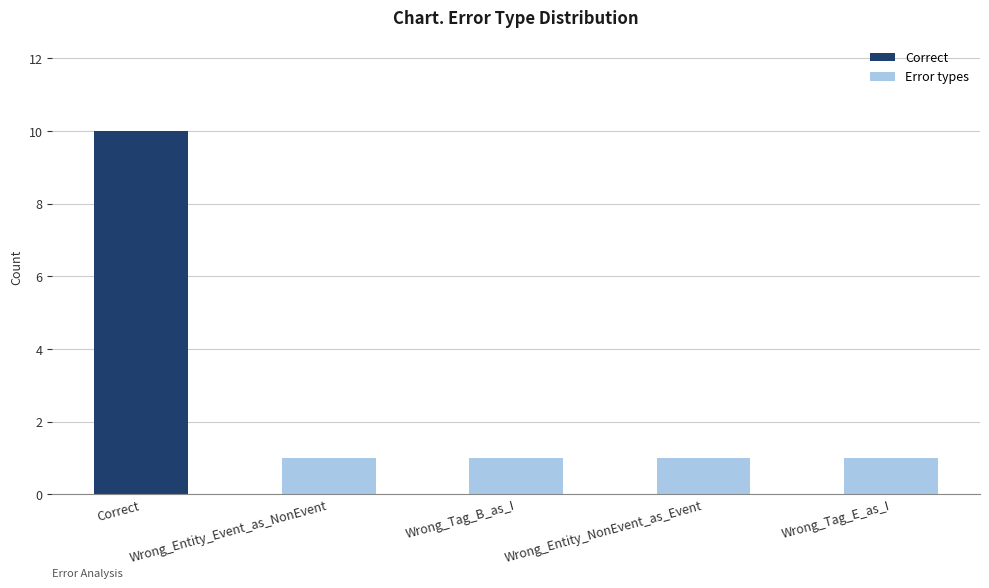

What is the label of the 3rd bar from the right?

Wrong_Tag_B_as_I